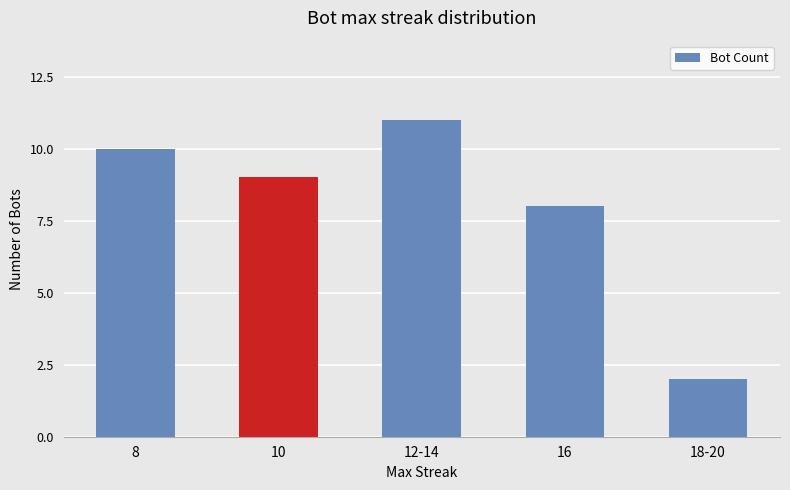

True or false: the data shows 9 at 10.

True